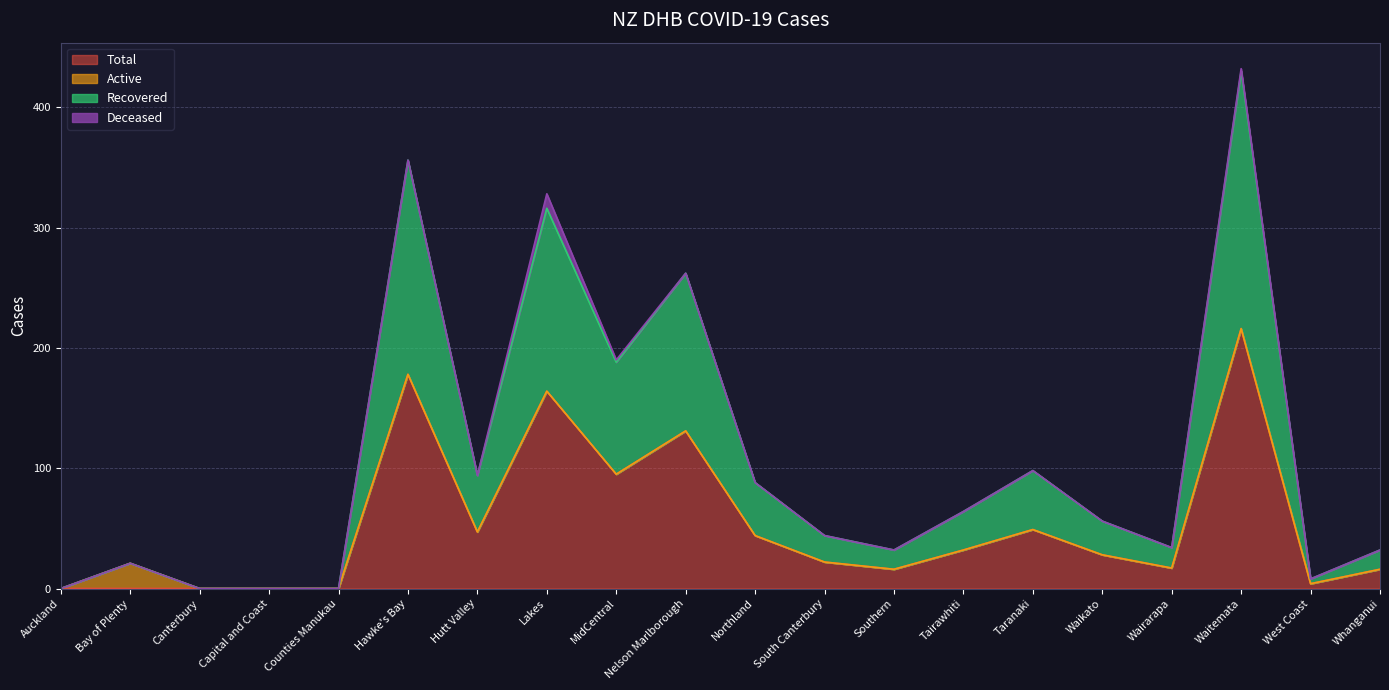

Where is Total nearest to the value 108?

MidCentral